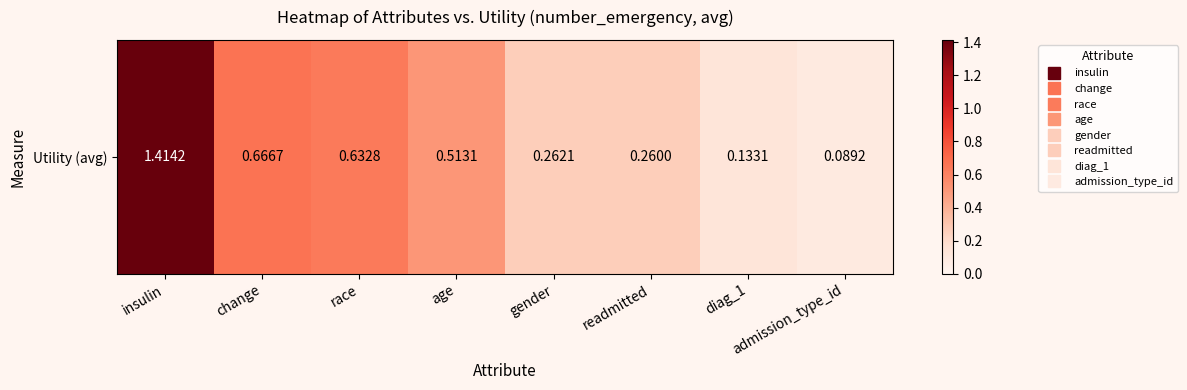

Which has a higher value, readmitted or diag_1?

readmitted